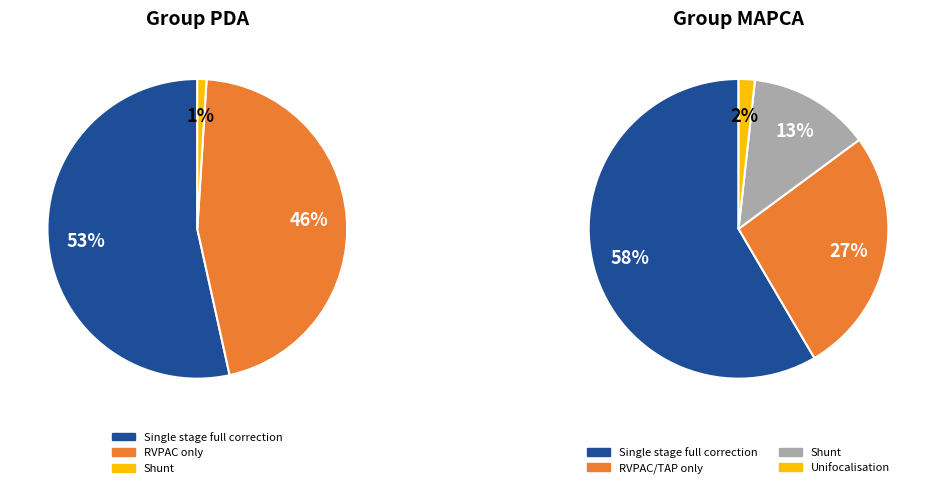

To the nearest percent, what portion does 2 represent?

2%